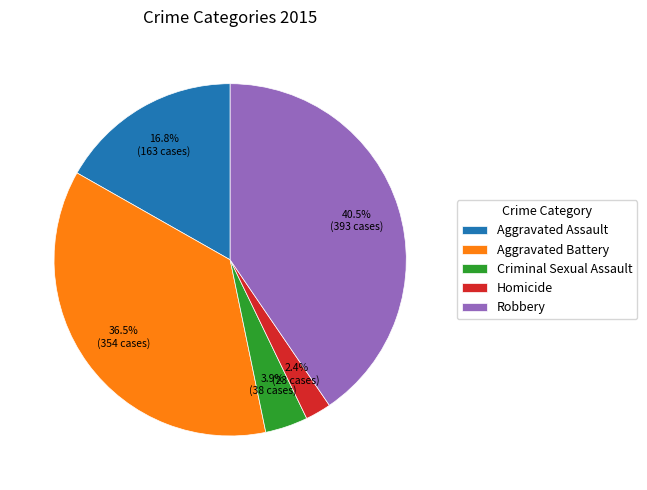

To the nearest percent, what portion does Aggravated Assault represent?

17%